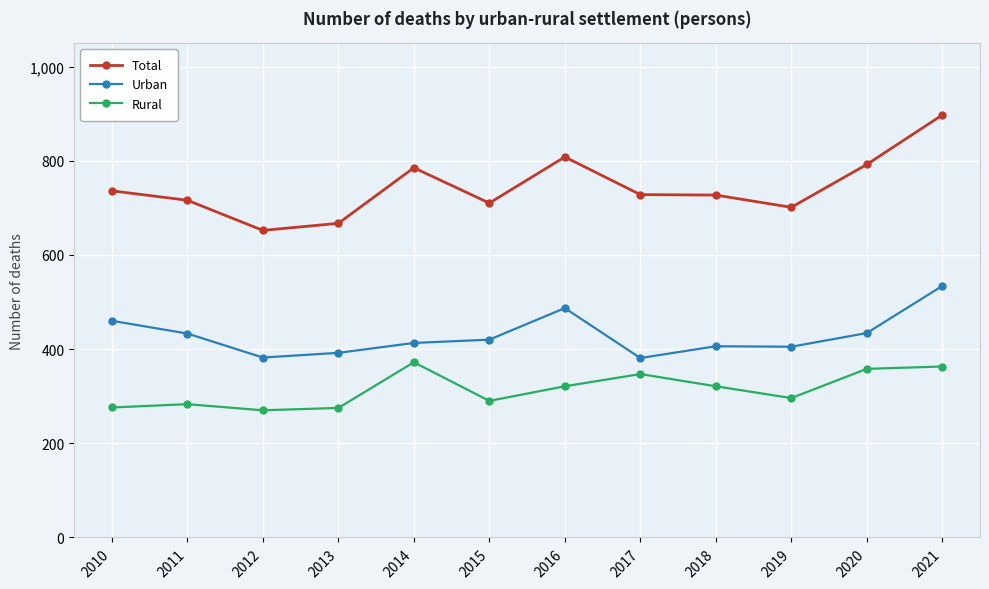

The value of Rural at 2021 is 212. True or false?

False